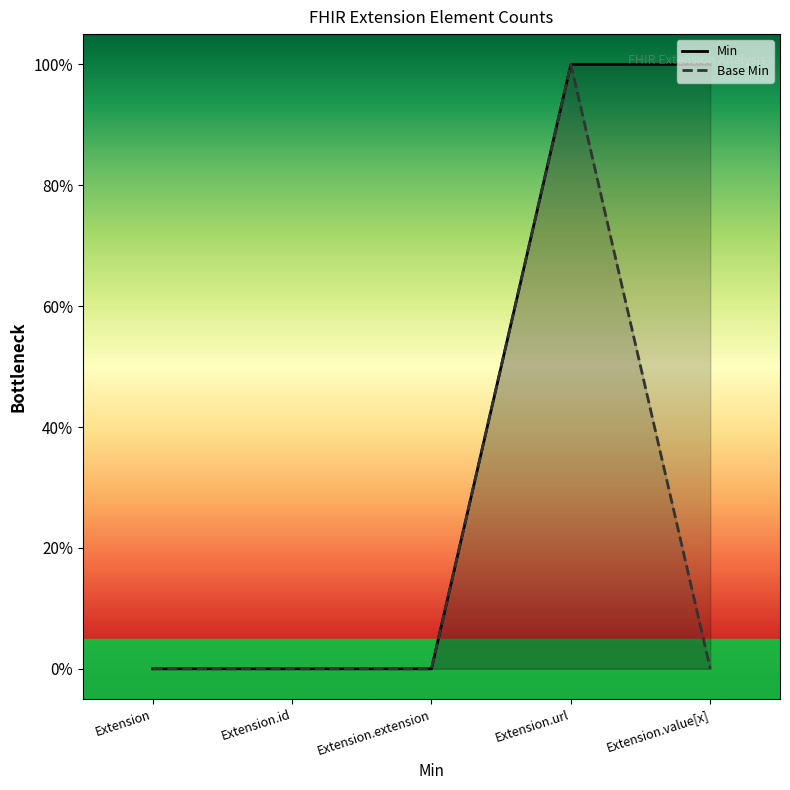

What is the label of the 3rd point from the right?

Extension.extension